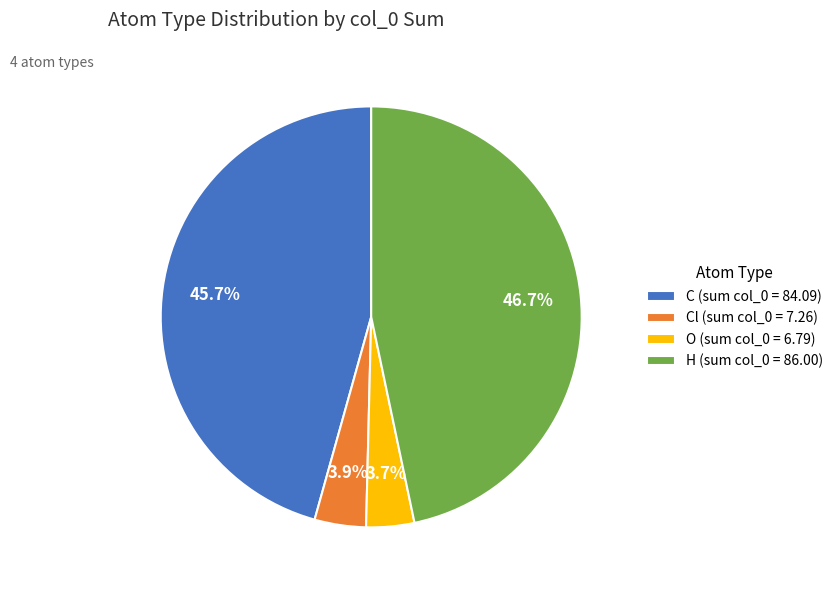

Is there a majority slice in this chart?

No